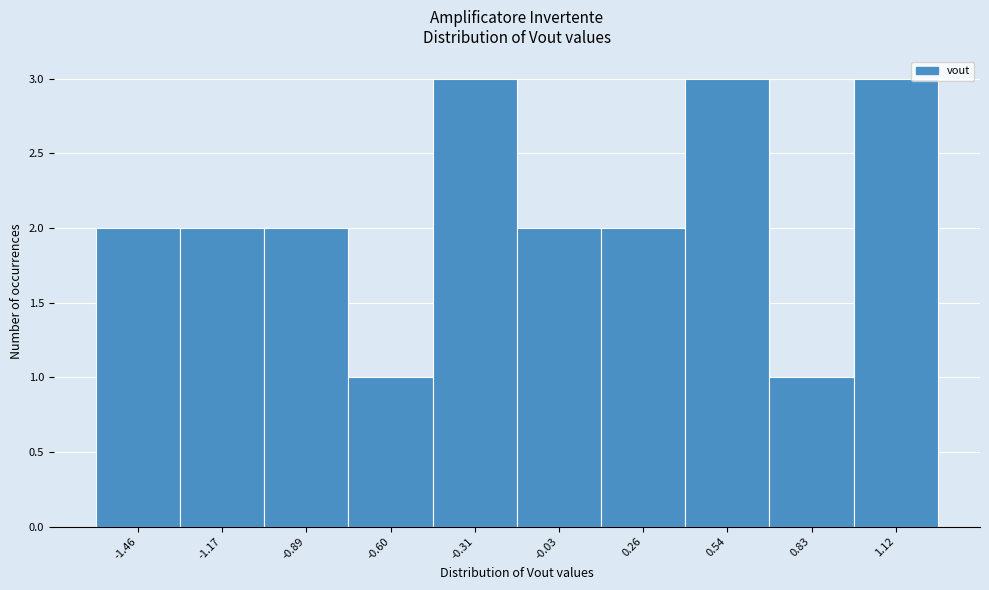

Reading left to right, what are all the values shown in this chart?

2	2	2	1	3	2	2	3	1	3